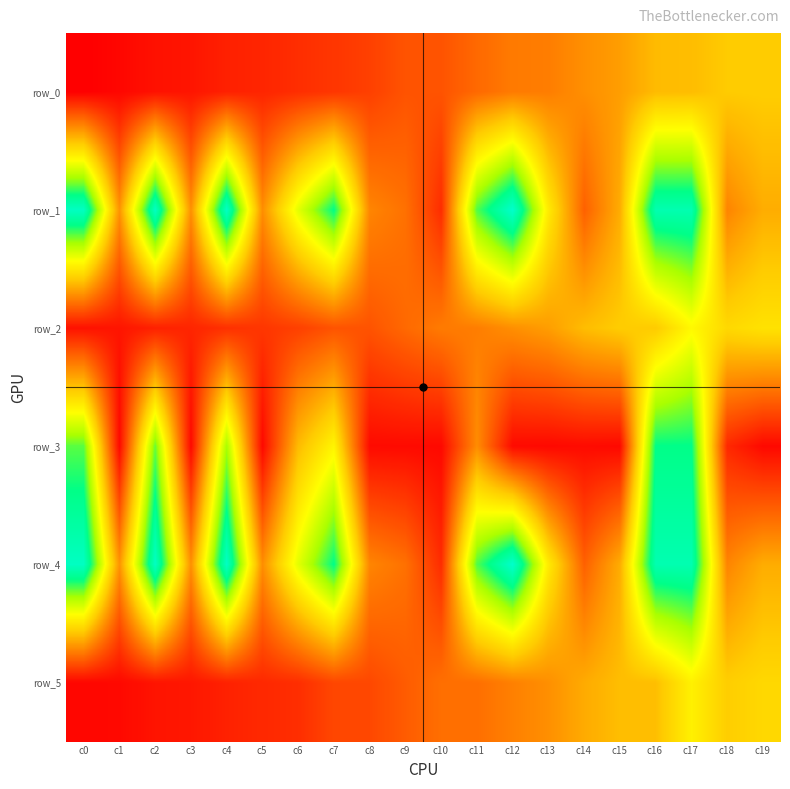

What is the difference between the maximum and minimum values in the row_4 series?

483